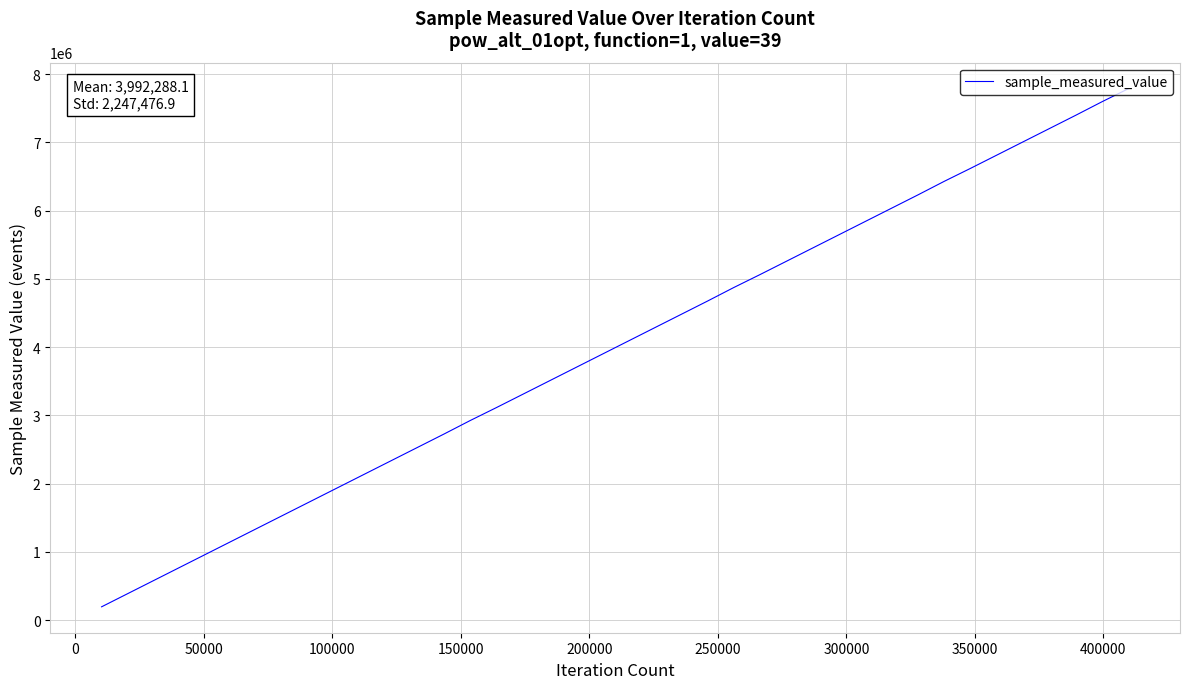

Count the number of categories in the chart.

40